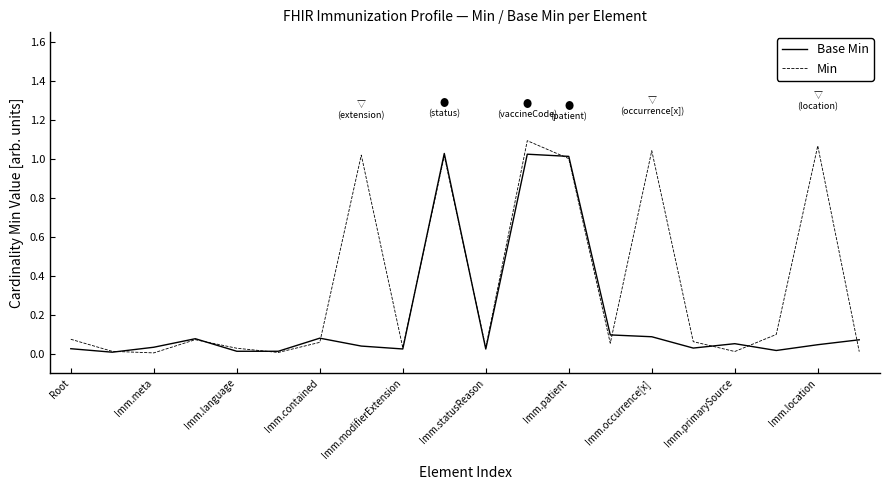

How many lines are shown in the chart?

2